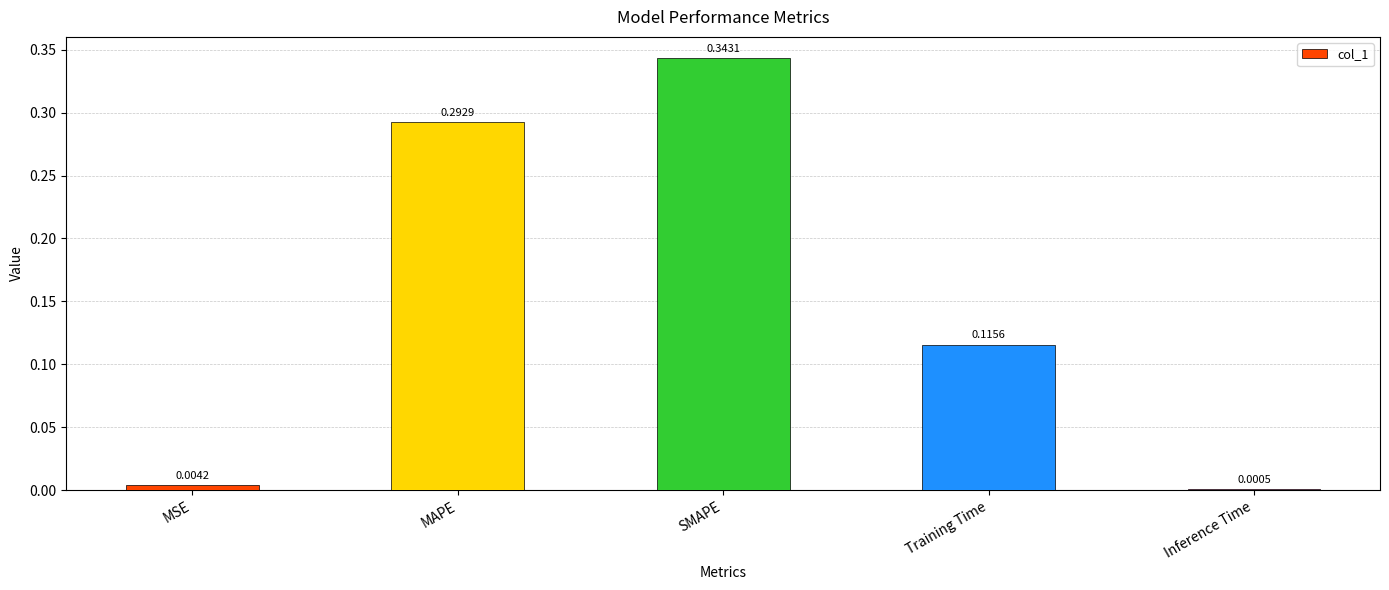

Which label corresponds to the largest value in the chart?

SMAPE